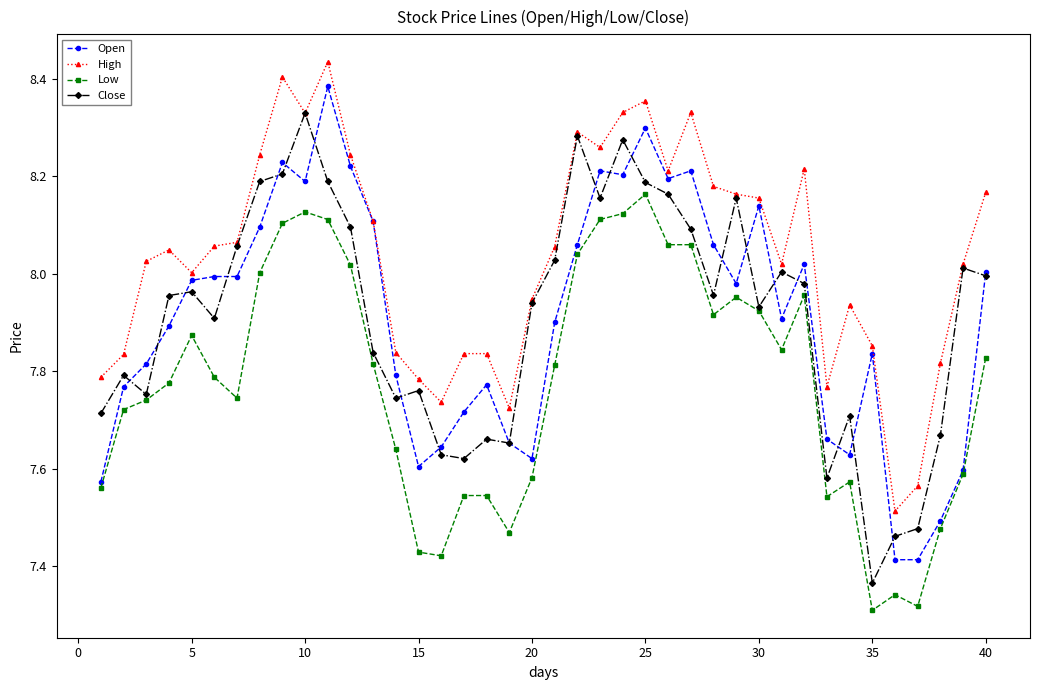

How many distinct data groups are displayed?

4